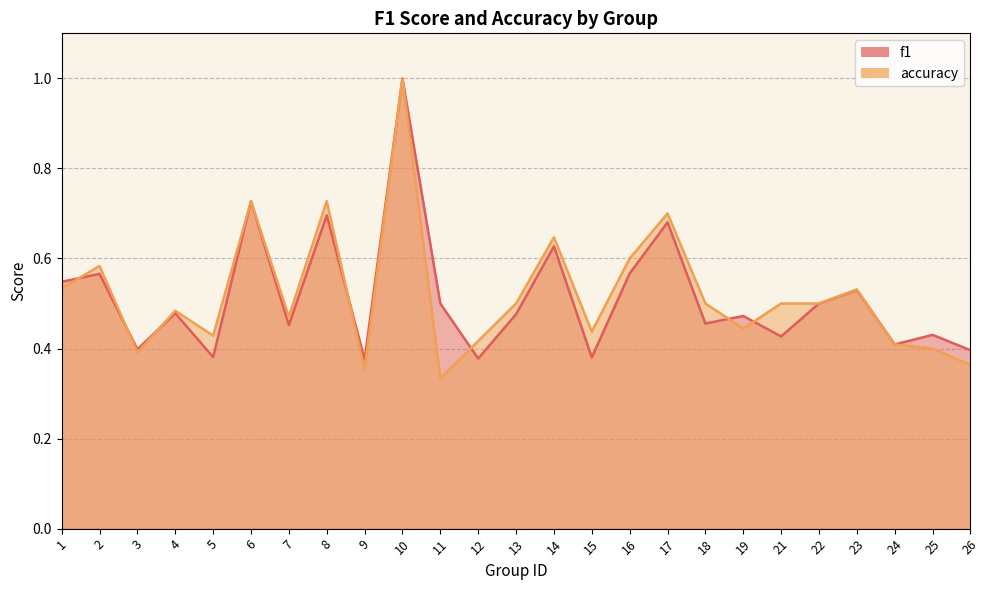

Where do f1 and accuracy first cross each other?

1 and 2